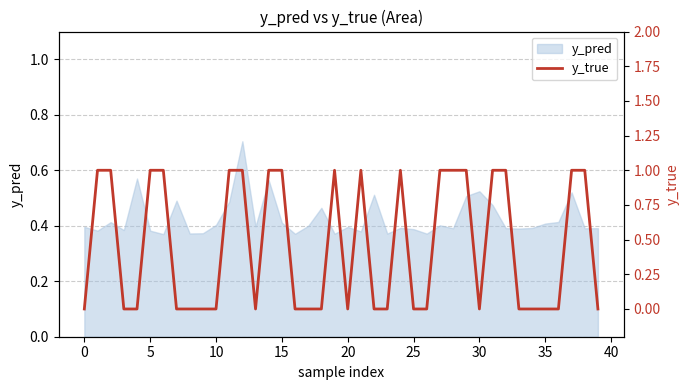

Does the chart display data point markers on the line(s)?

No